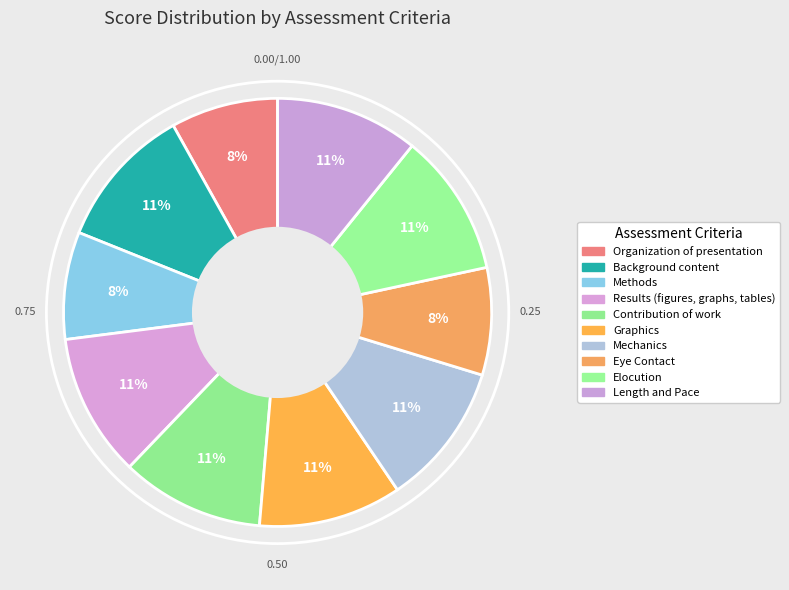

How many slices are in this pie chart?

10